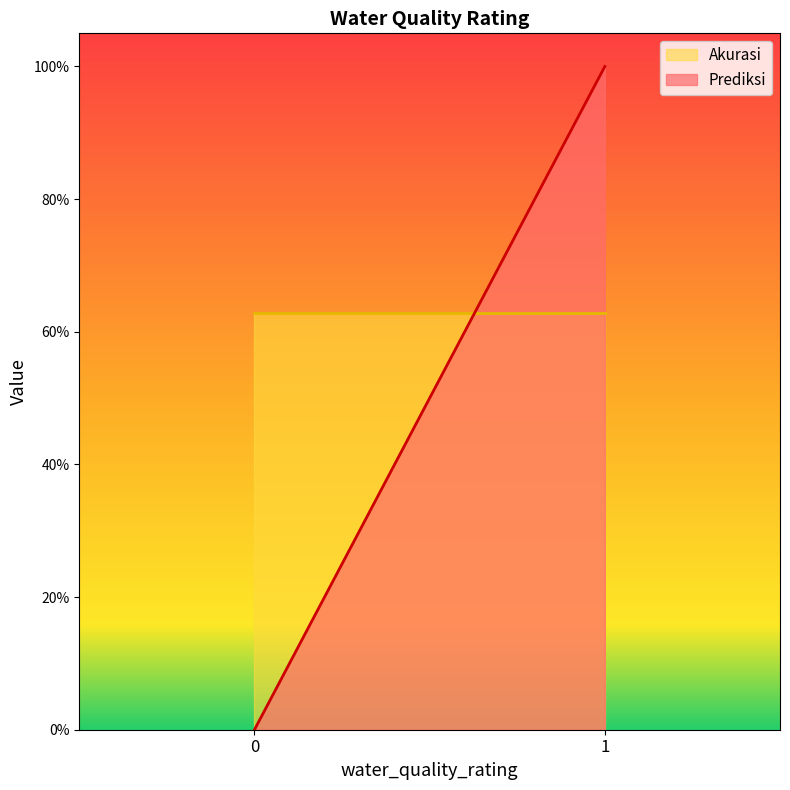

What is the value of the Akurasi point at the 2nd from the left?

0.6